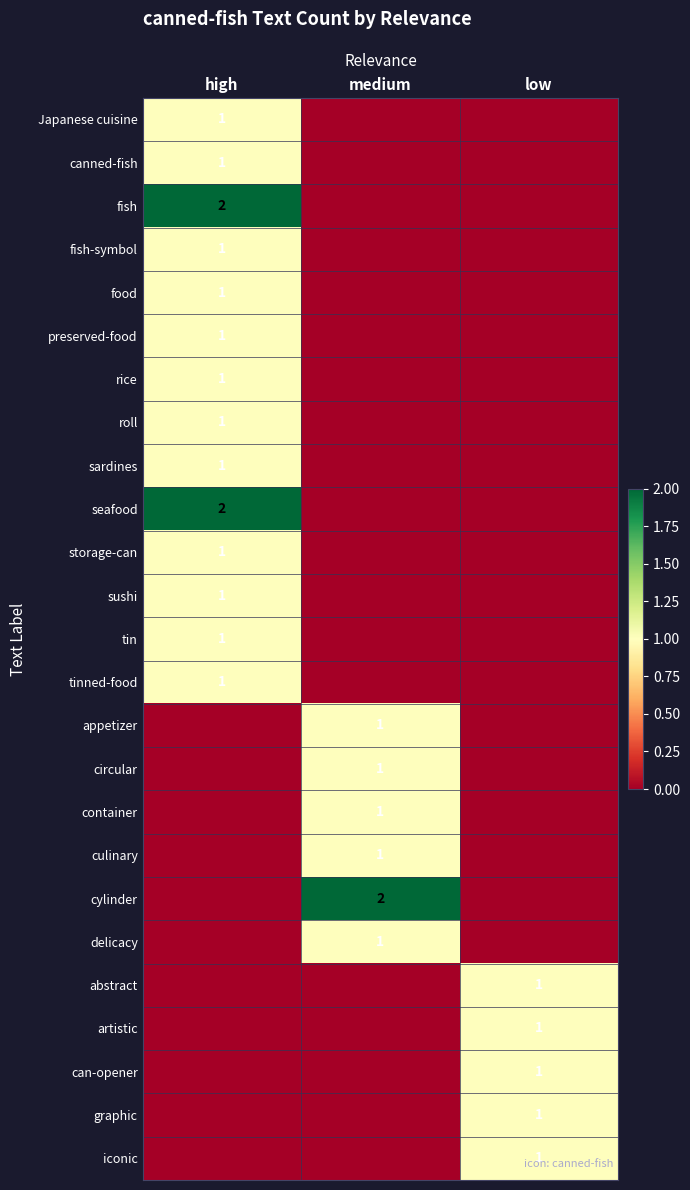

Which has a higher value, high or low?

high